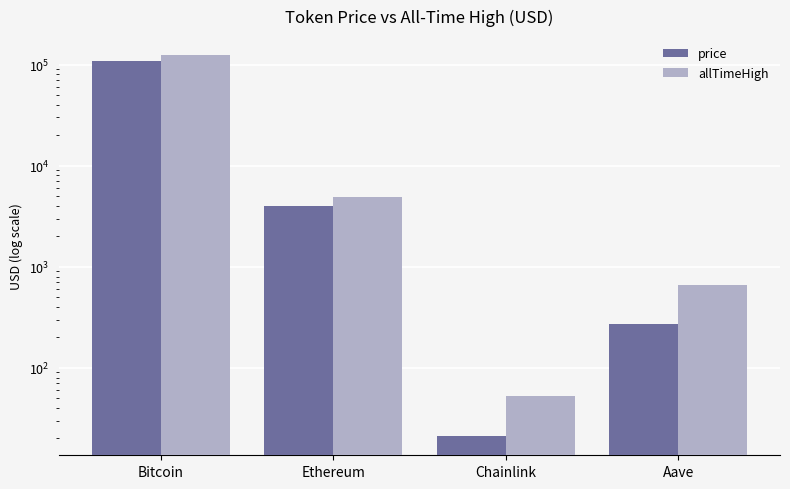

What is the difference between the maximum and minimum values in the price series?

109521.0